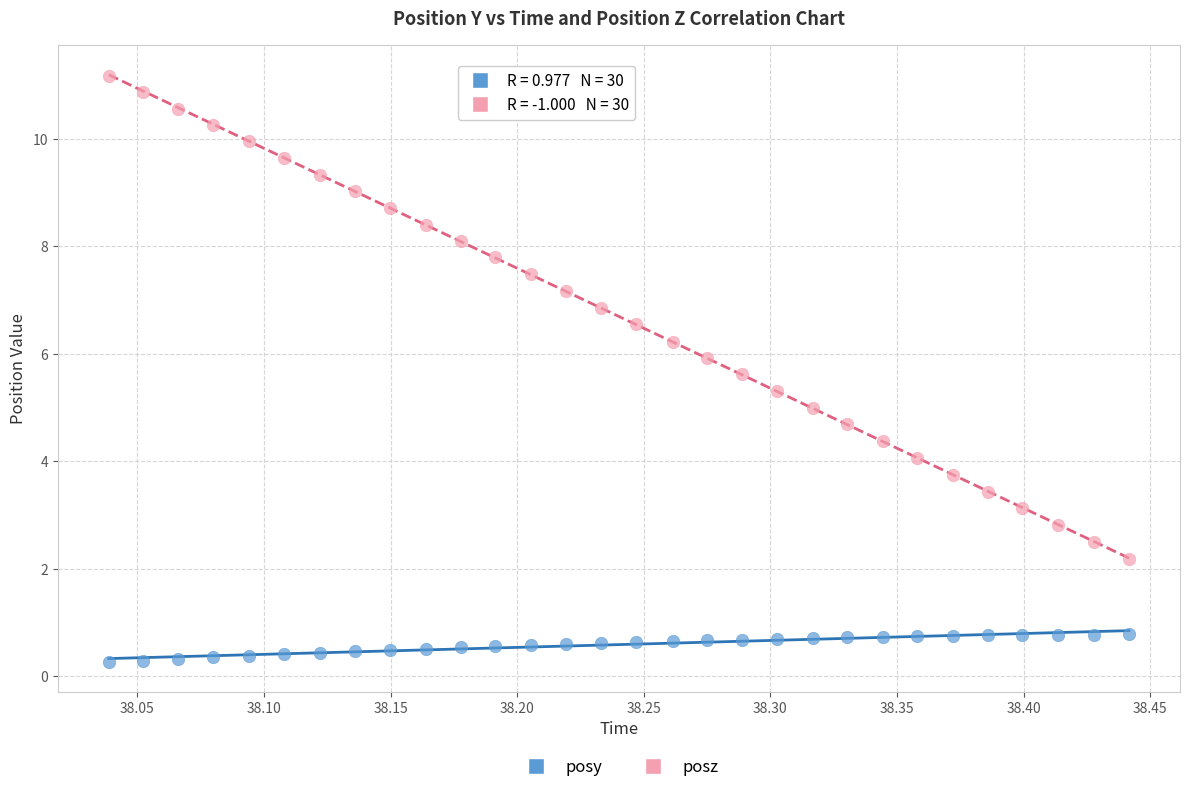

Which series reaches the minimum Y coordinate?

posy